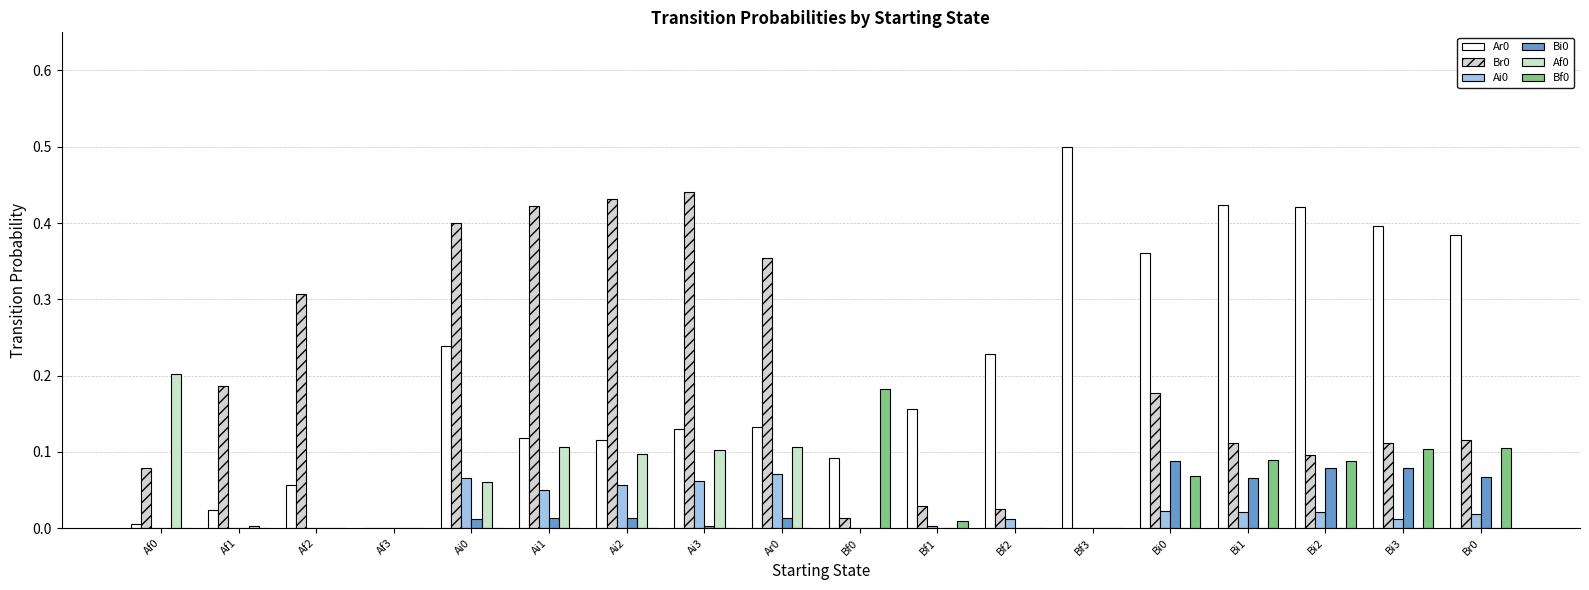

List the labels in order of Bi0 value, smallest first.

Af0, Af1, Af2, Af3, Bf0, Bf1, Bf2, Bf3, Ai3, Ai0, Ar0, Ai2, Ai1, Bi1, Br0, Bi3, Bi2, Bi0